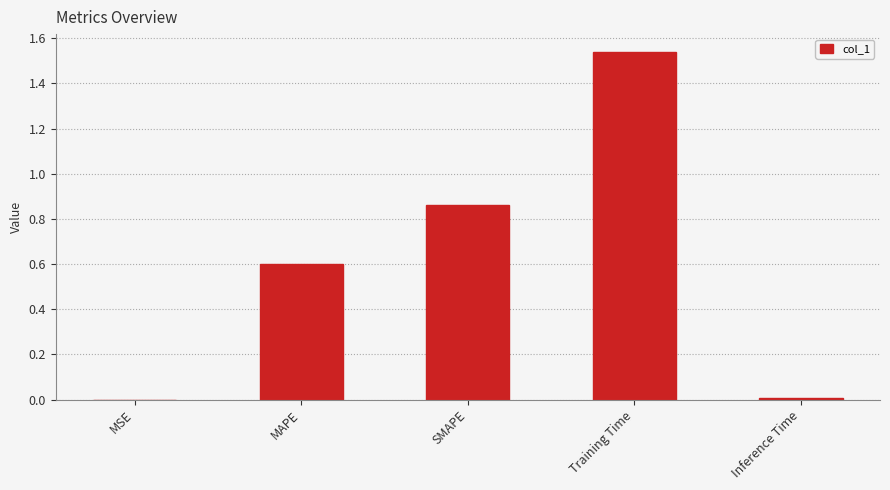

What is the sum of all values?

3.0